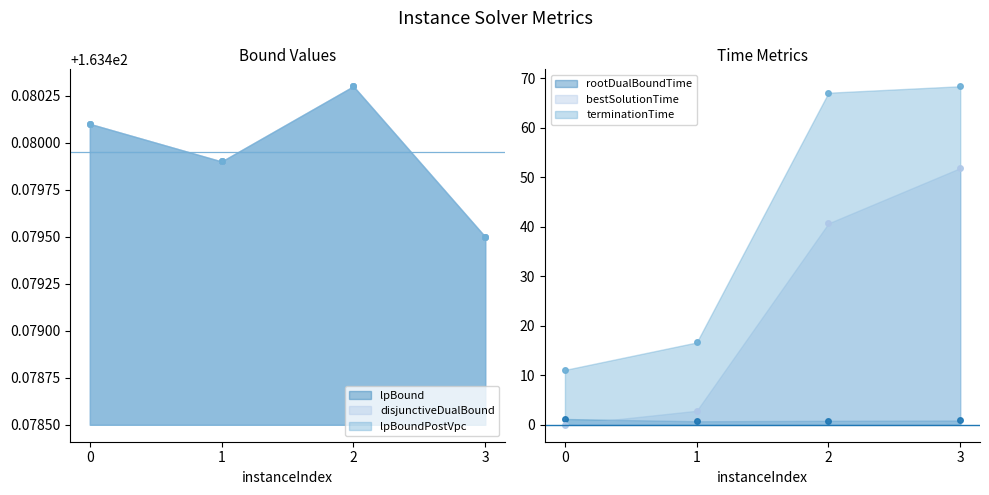

Where is disjunctiveDualBound nearest to the value 163?

3